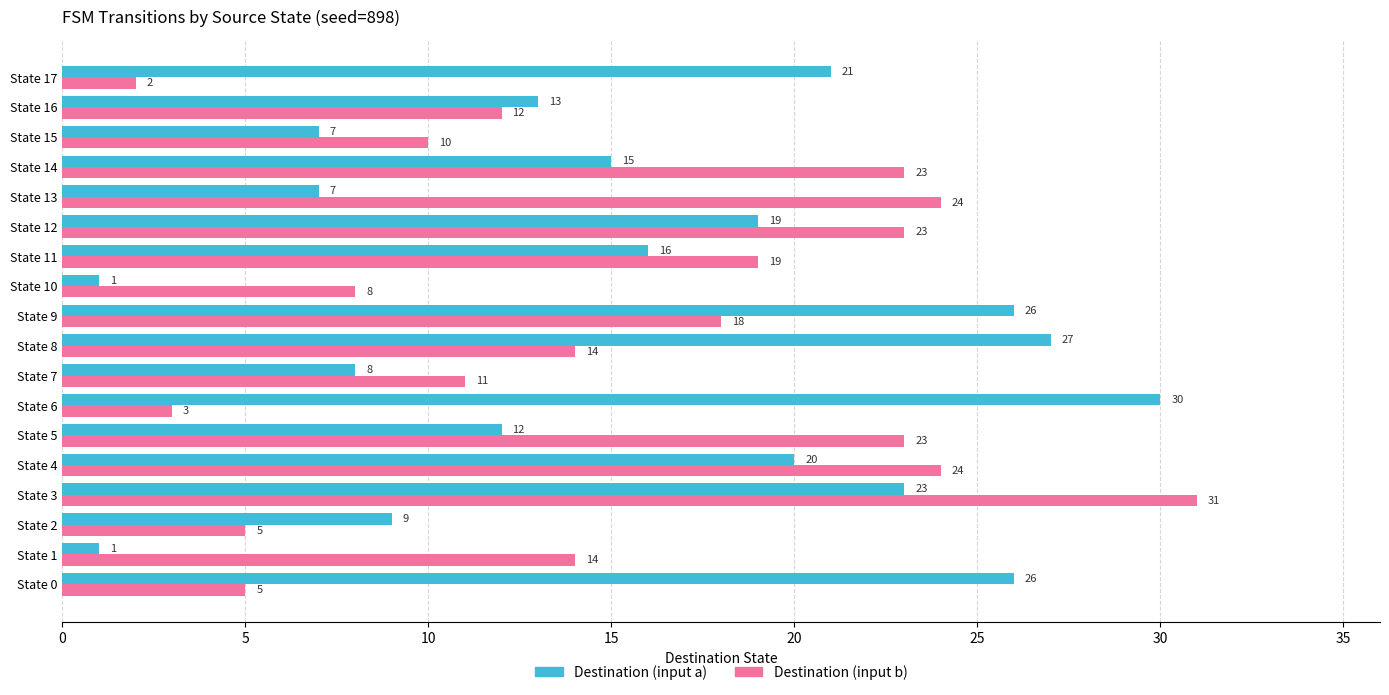

How many values in the Destination (input a) series are below 16?

9